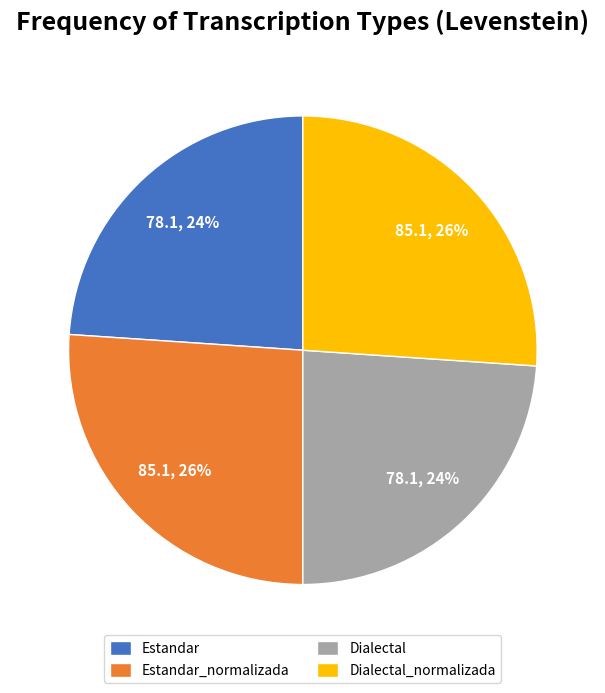

Does Dialectal_normalizada account for over 50% of the chart?

No